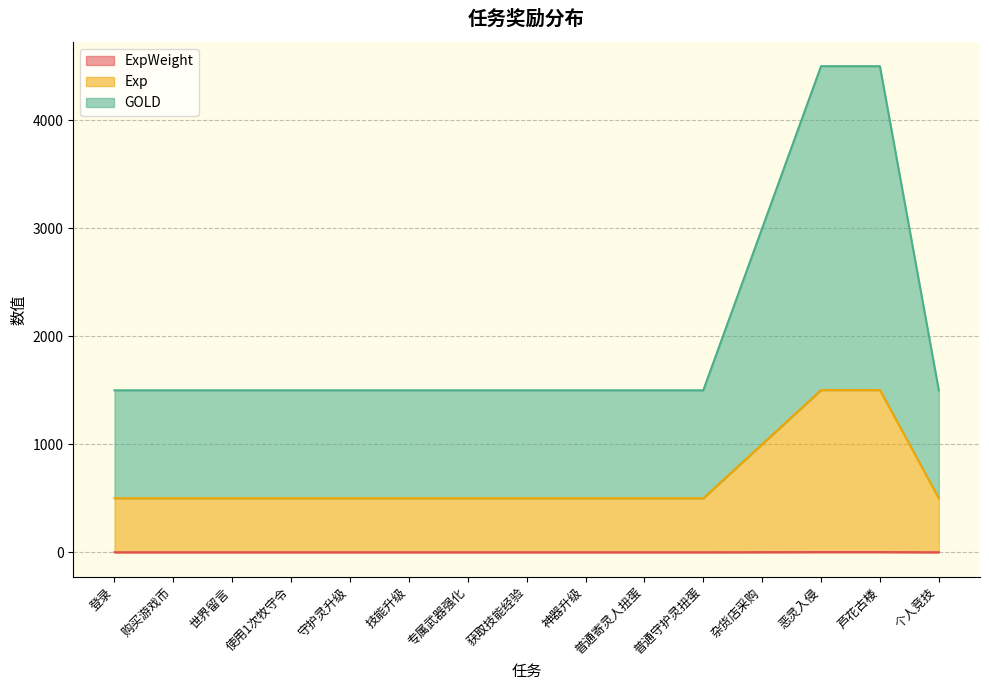

At 普通守护灵扭蛋, list the series in order from smallest to largest.

ExpWeight, Exp, GOLD